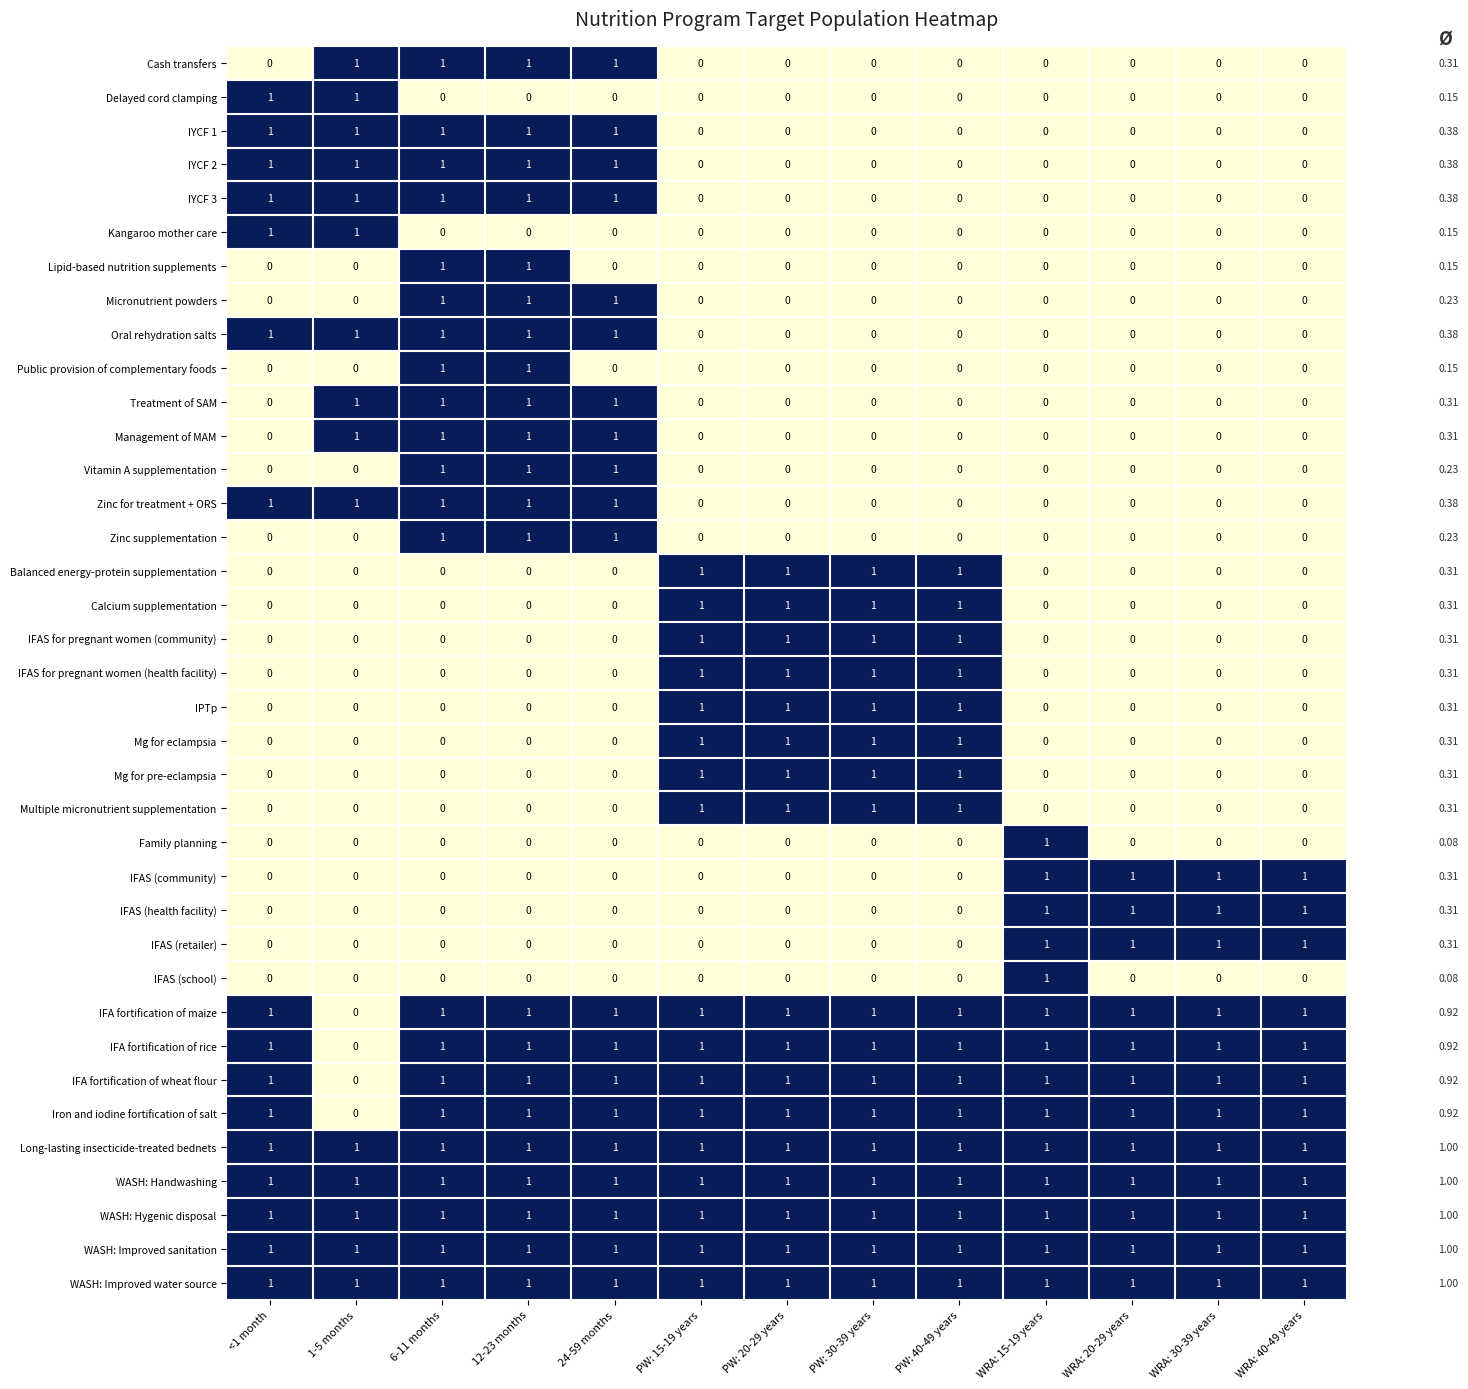

What is the sum of all Cash transfers values?

4